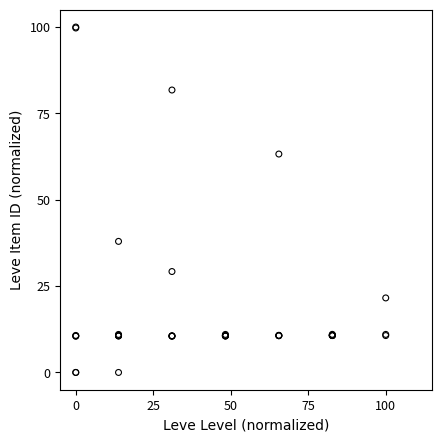

What Y value in the scatter plot is closest to 50?

37.9